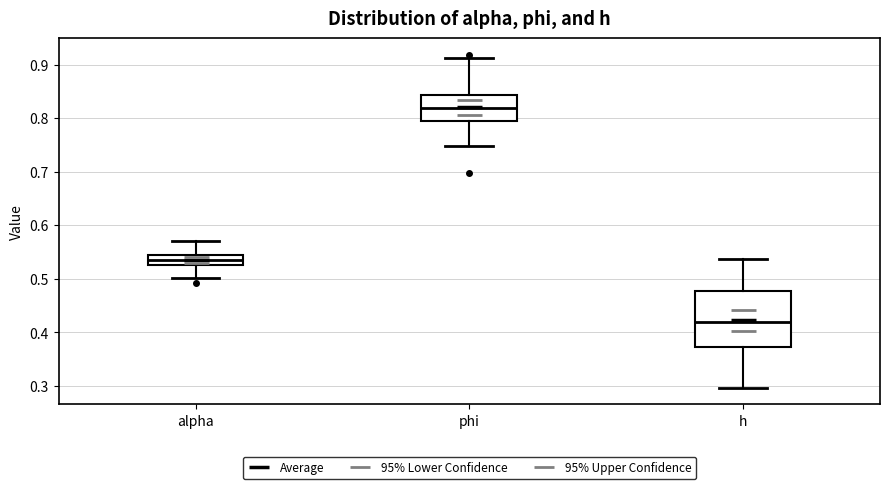

Reading left to right, read every box against the y-axis: the position of its median line, the range the box covers, and the ends of its whiskers. The values are not printed on the chart, so give them approximately, as read against the axis.

alpha: median 0.54, box 0.53 to 0.55, whiskers 0.50 to 0.57
phi: median 0.82, box 0.80 to 0.84, whiskers 0.75 to 0.91
h: median 0.42, box 0.37 to 0.48, whiskers 0.30 to 0.54